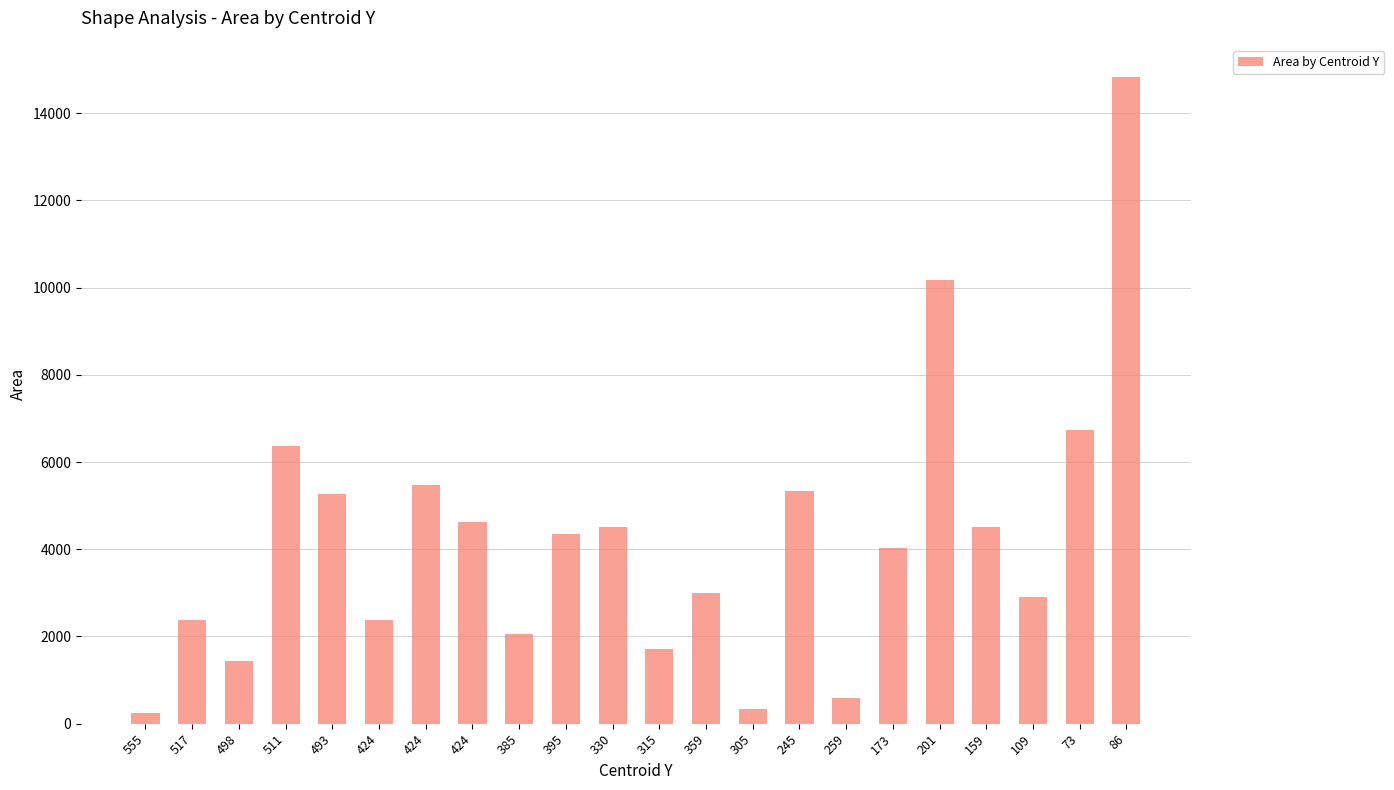

Approximately how many times larger is the value at 498 compared to 555?

5.9